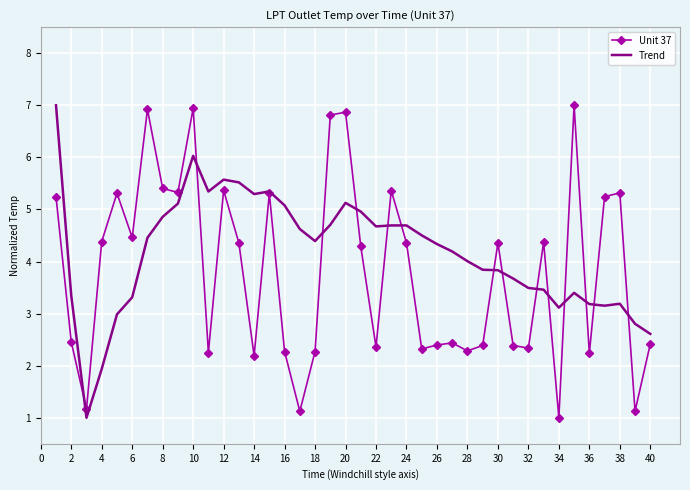

What is the greatest value displayed?

7.0